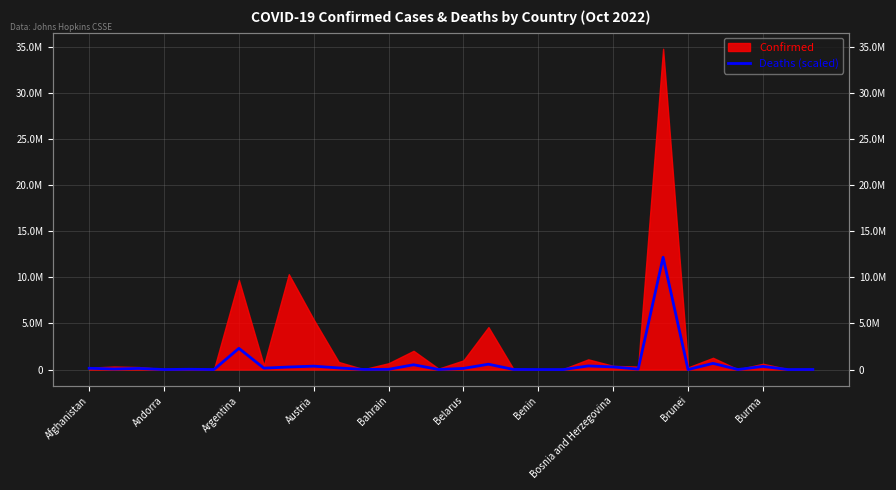

True or false: the data has more than 1 interior local peaks.

True